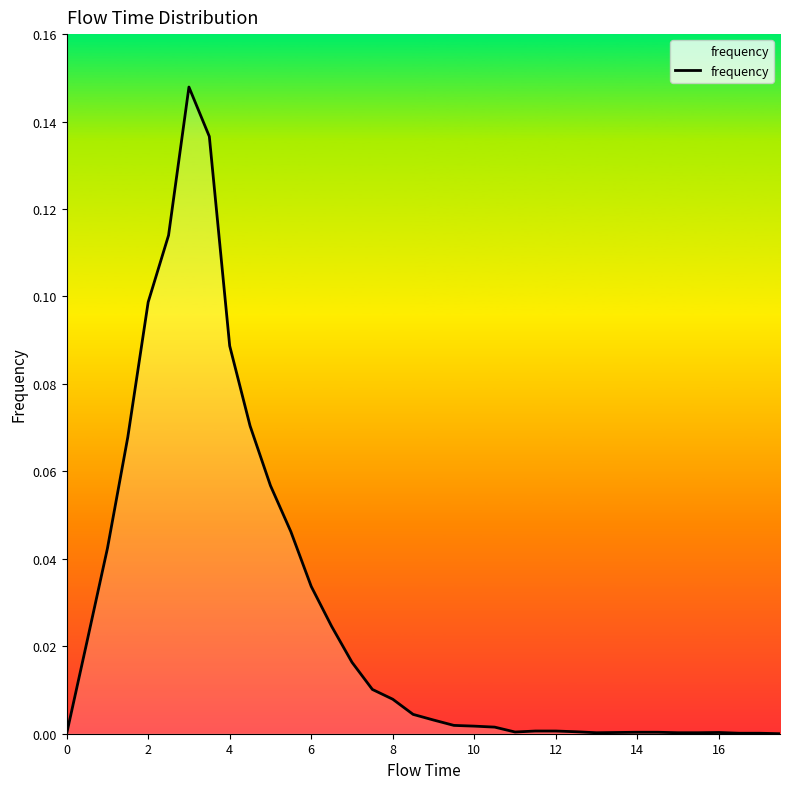

How many lines are shown in the chart?

1